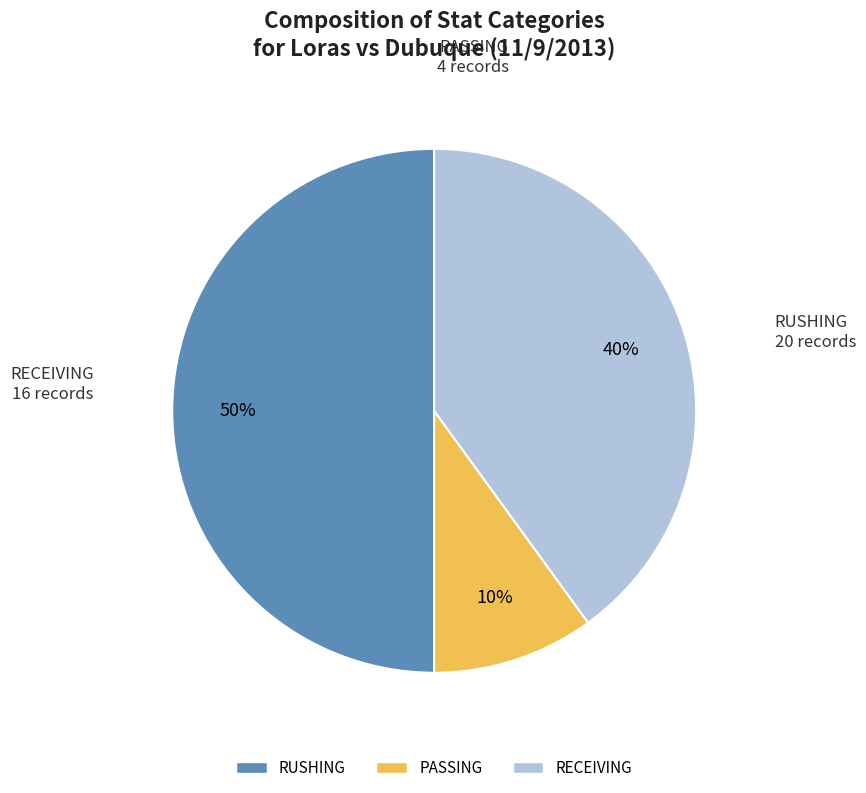

To the nearest percent, what is the difference between the PASSING and RECEIVING slice percentages?

30%